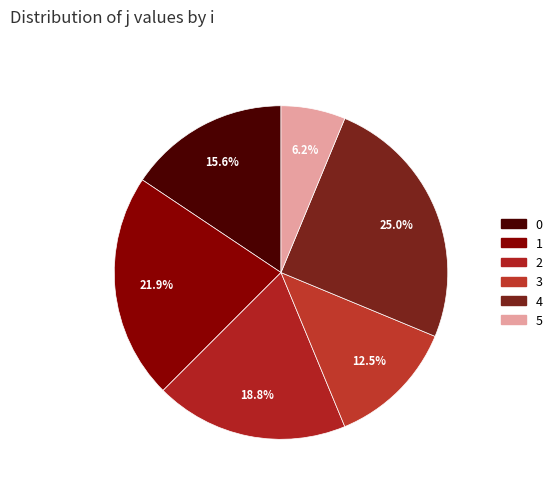

The 3 slice represents 3% of the pie. True or false?

False